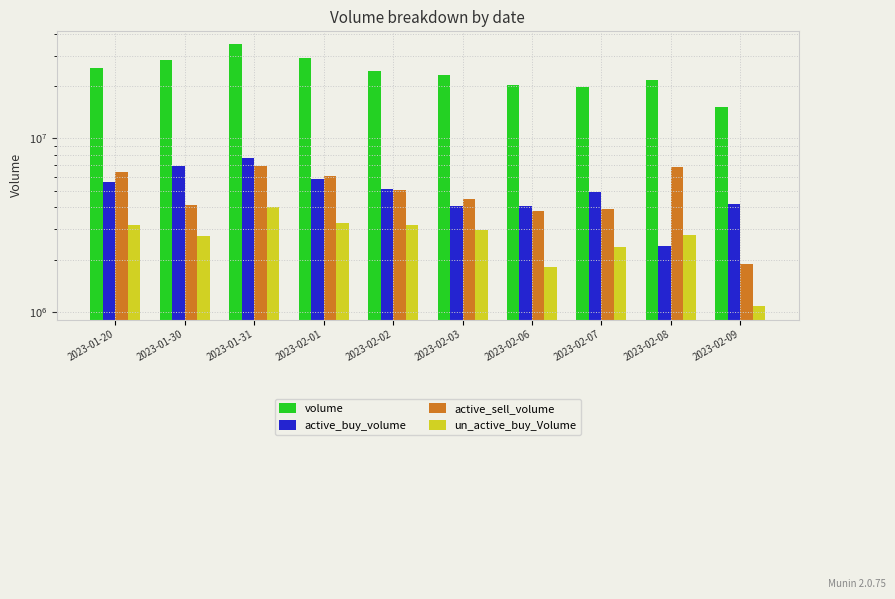

Is it true that active_buy_volume equals 4921418 at 2023-02-07?

True